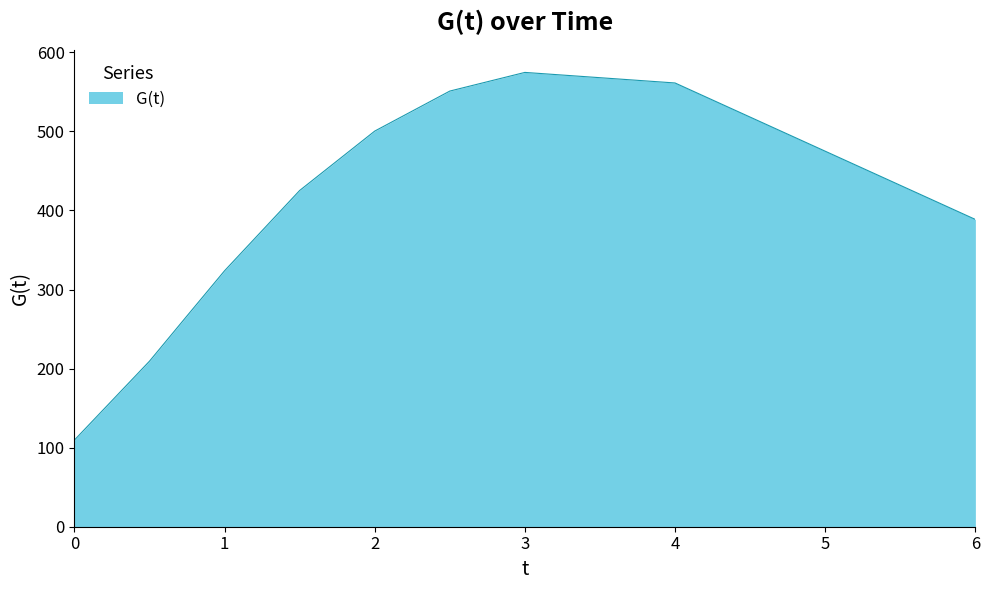

Does the chart display data point markers on the line(s)?

No